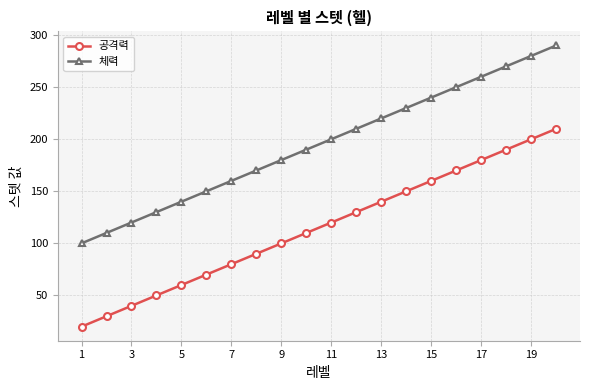

True or false: 체력 and 공격력 intersect in this chart.

False